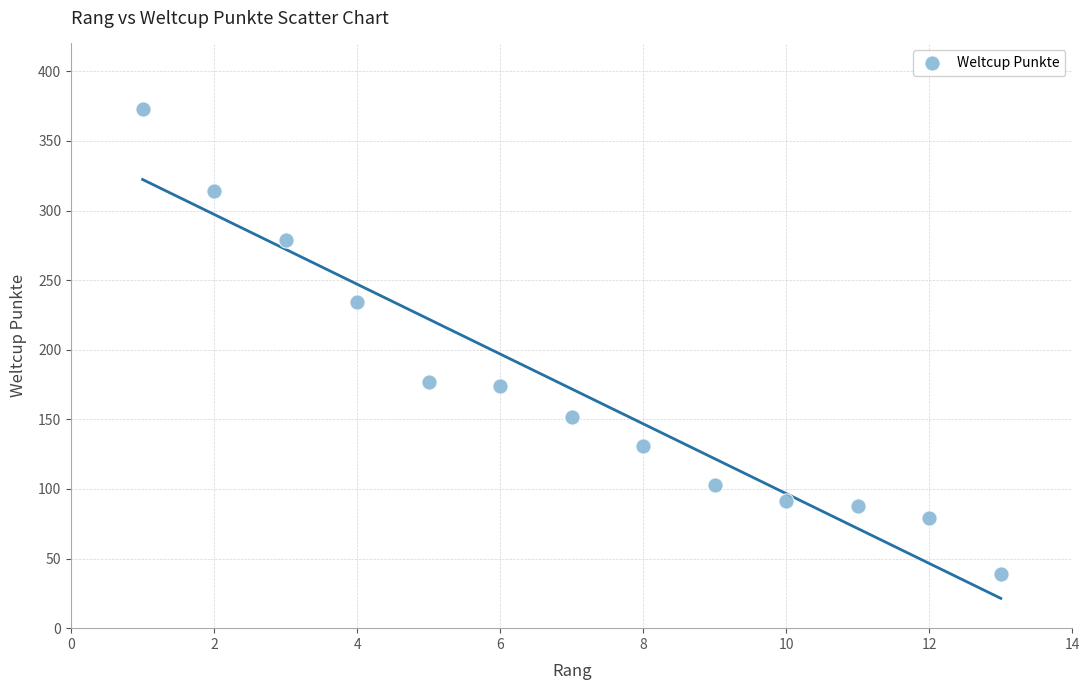

What is the range of X values (max minus min)?

12